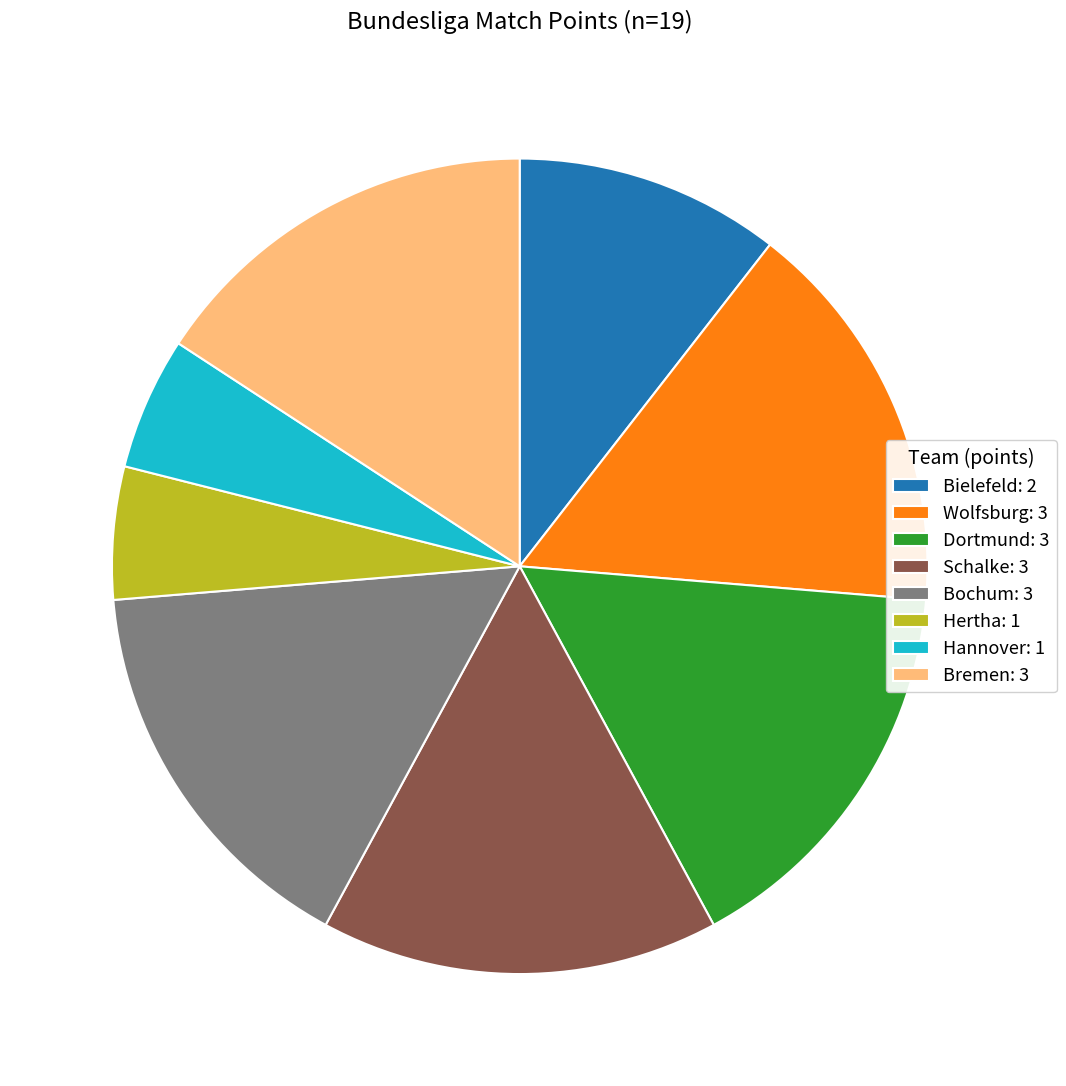

Does Dortmund: 3 represent more than half of the total?

No